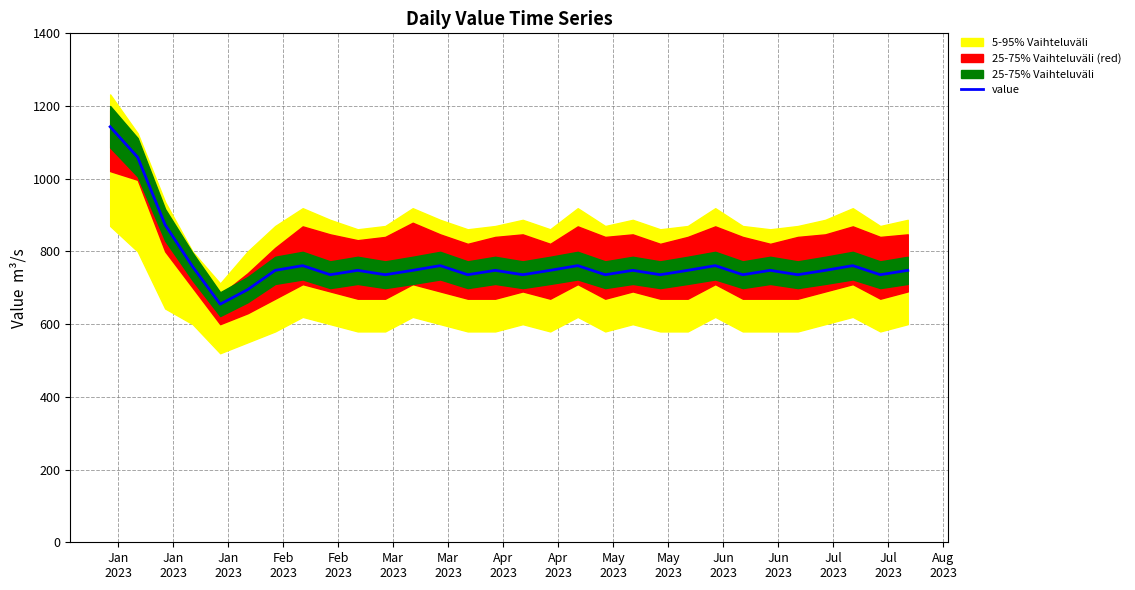

What is the highest value of the value series?

1143